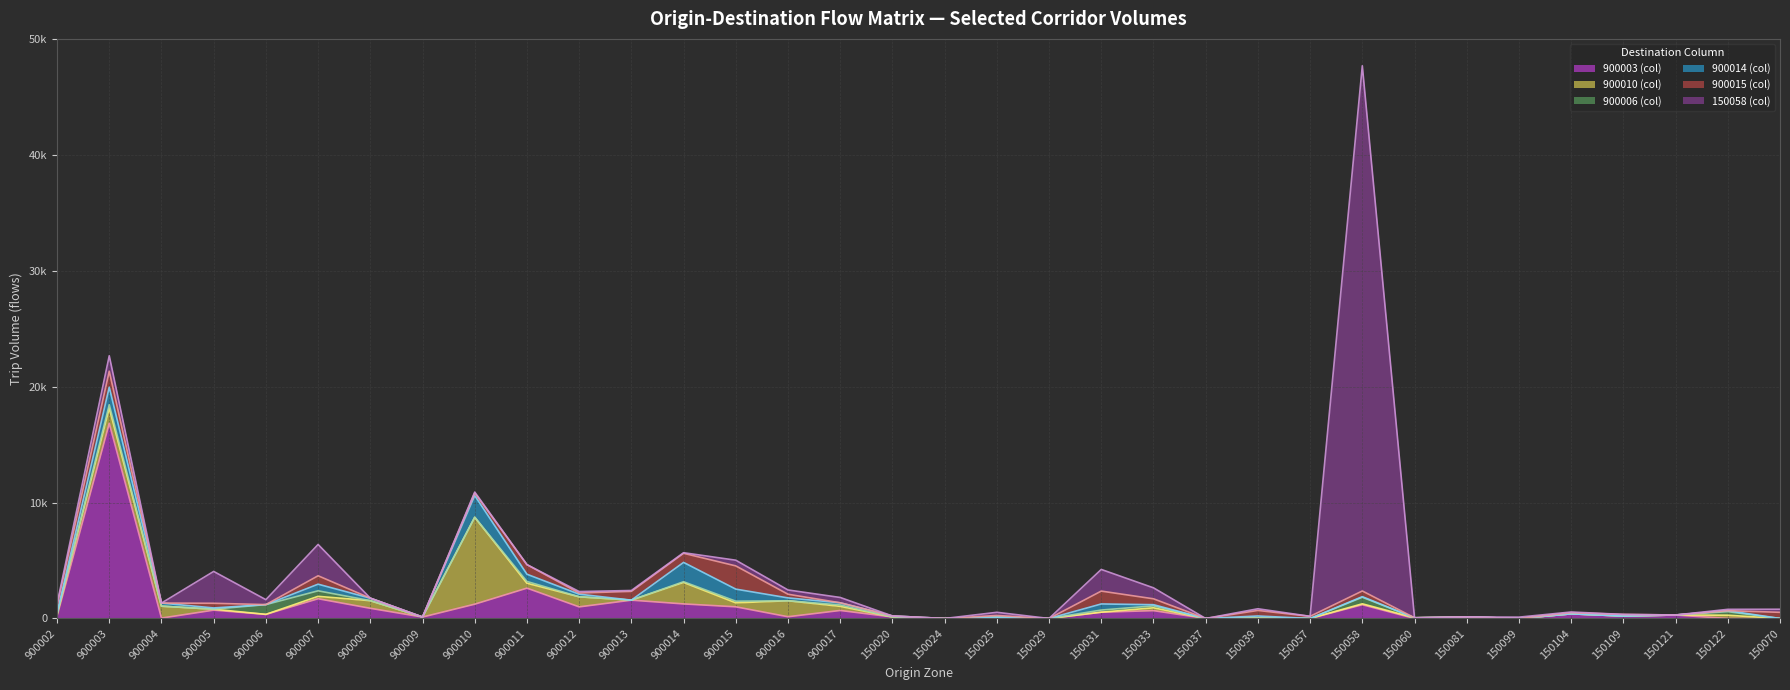

Reading left to right, what are all the values shown in this chart?

900003 (col): 209	16841	34	722	355	1705	879	124	1235	2619	1002	1583	1258	1007	151	693	132	0	0	0	543	679	0	45	0	1187	0	132	0	402	212	302	0	0
900010 (col): 152	1308	1029	81	0	205	657	0	7497	423	869	0	1851	342	1378	355	0	0	111	0	0	242	0	0	0	80	60	0	0	0	0	0	281	0
900006 (col): 0	293	0	0	843	477	0	0	0	151	0	0	62	142	0	118	0	0	0	0	184	167	0	0	0	566	0	0	0	0	0	0	310	0
900014 (col): 113	1513	268	106	0	572	216	0	1872	624	226	0	1667	1042	247	187	85	0	0	0	526	102	0	170	0	50	0	0	0	0	0	0	83	0
900015 (col): 646	1377	0	402	0	726	0	0	220	829	100	756	786	2004	316	0	0	0	148	0	1110	508	0	479	187	491	0	0	0	100	139	0	0	532
150058 (col): 134	1332	0	2748	426	2702	0	0	80	0	127	75	50	491	368	460	0	0	274	0	1868	947	0	144	0	45306	0	0	115	57	0	0	115	264